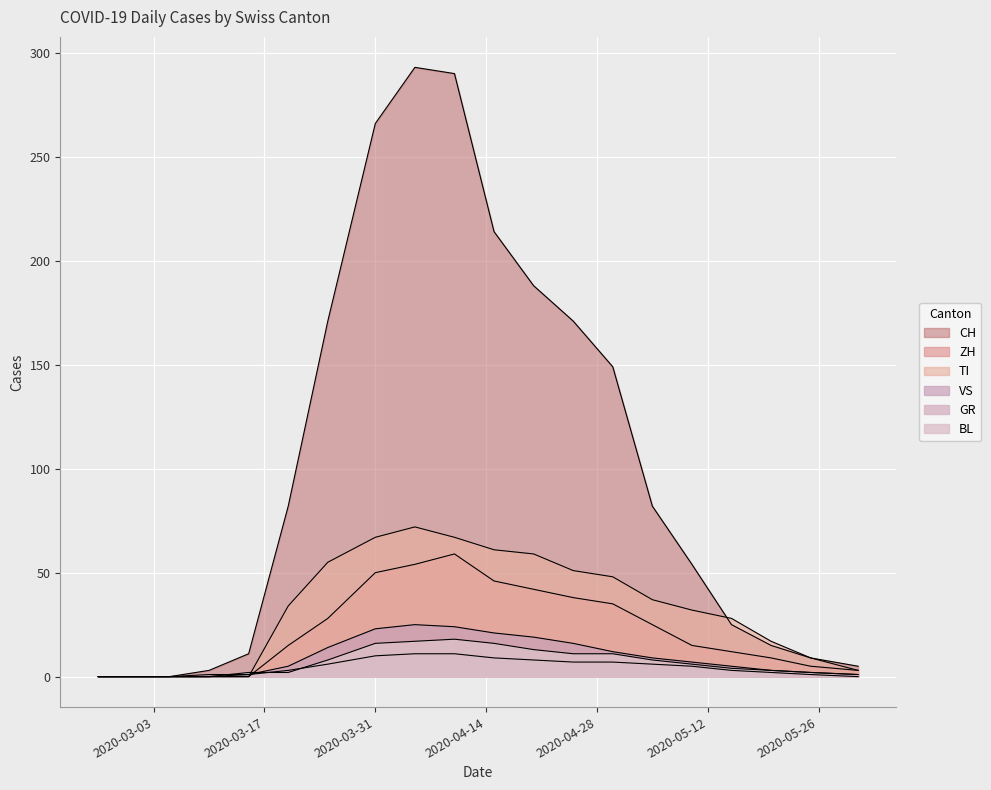

How many lines are shown in the chart?

6